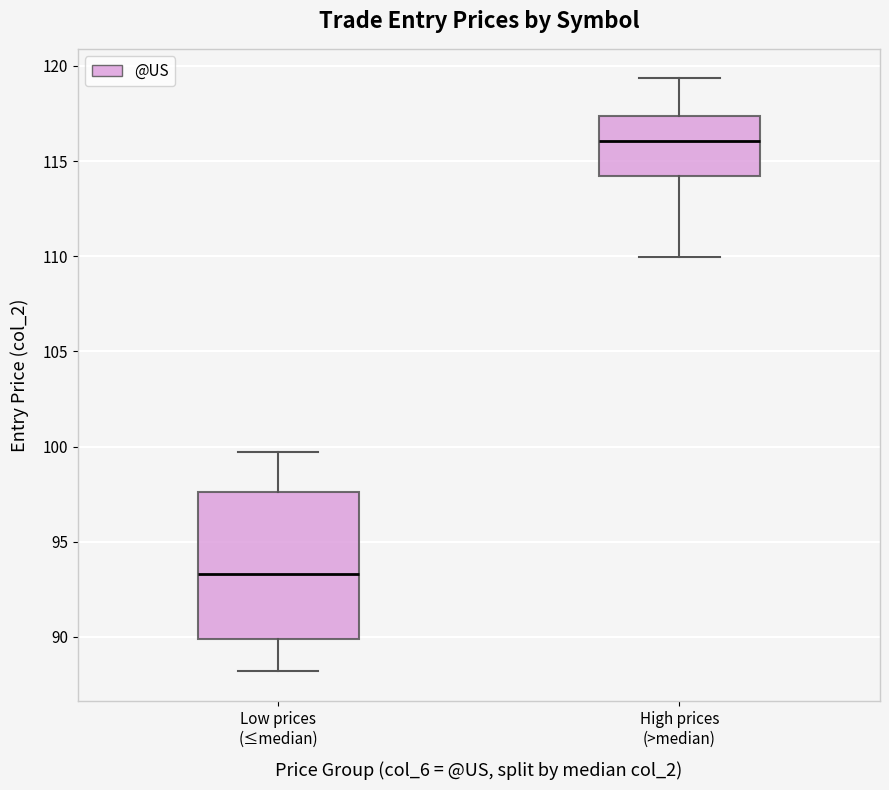

Reading left to right, transcribe this box plot: for each box, give where its median line is, the range the box spans, and where its two whiskers end, as read against the y-axis. The values are not printed on the chart, so give them approximately, as read against the axis.

Low prices (≤median): median 93.5, box 90.0 to 97.5, whiskers 88.0 to 99.5
High prices (>median): median 116.0, box 114.0 to 117.5, whiskers 110.0 to 119.5